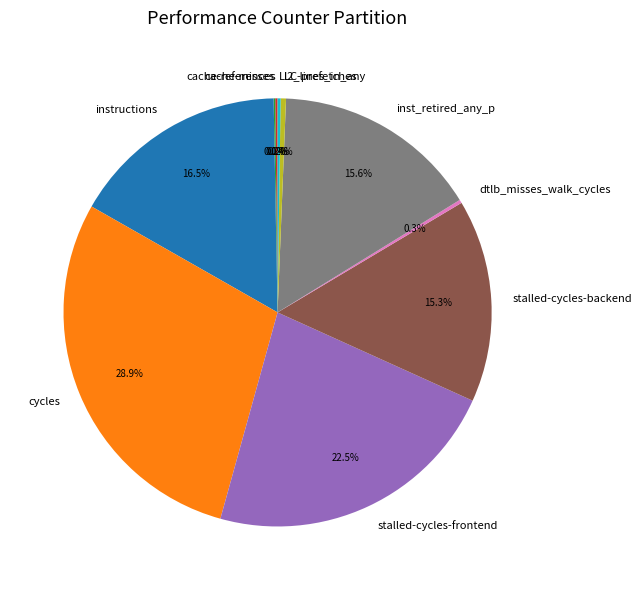

Combined, do inst_retired_any_p and instructions account for over 50%?

No